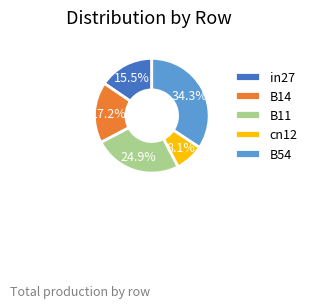

Which slice is the smallest?

cn12